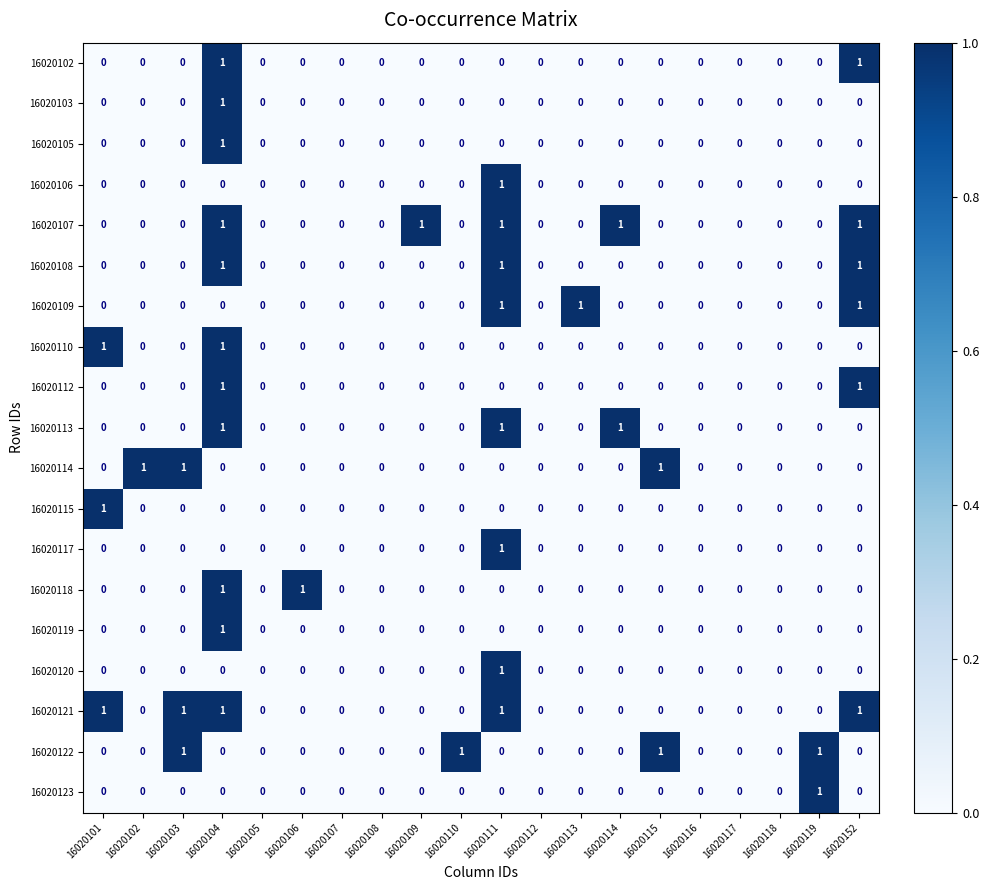

Is it true that 16020123 equals 0 at 16020118?

True